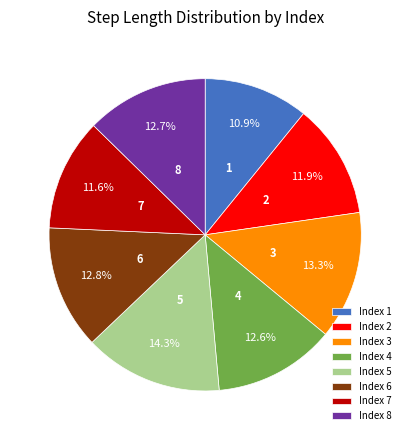

What is the smallest slice in the pie chart?

Index 1